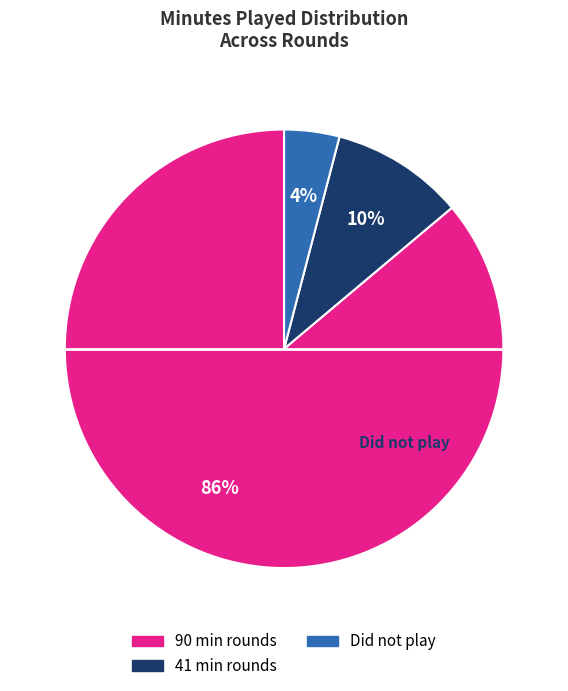

Does any single category account for the majority?

Yes